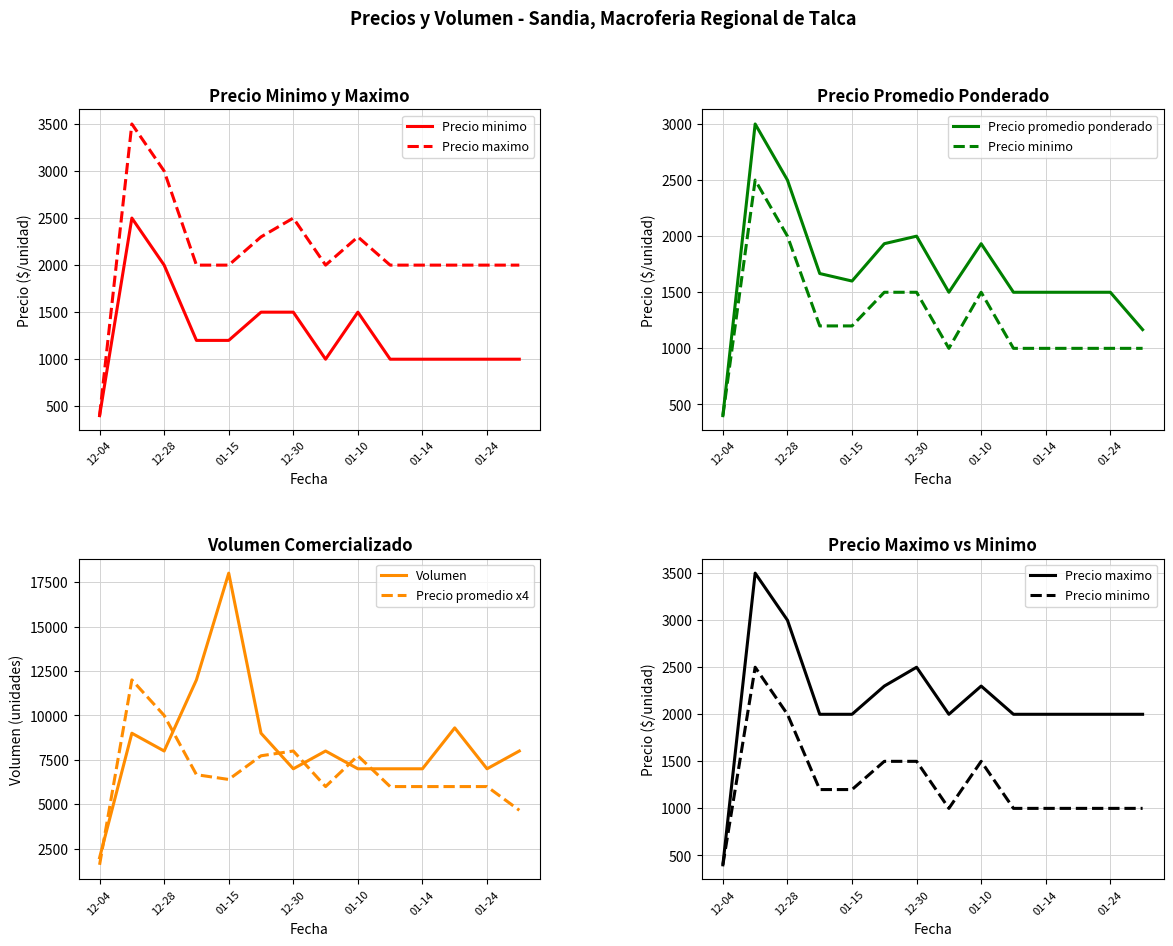

At which label does Volumen reach its peak?

01-15